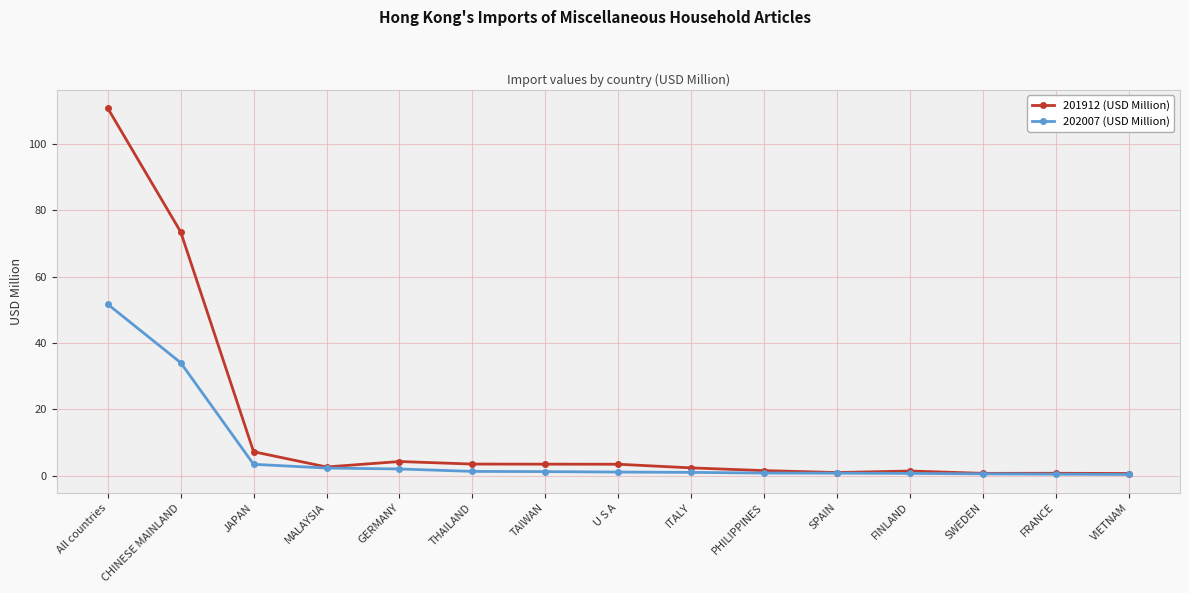

What is the sum of the 202007 (USD Million) values at MALAYSIA and JAPAN?

5.8